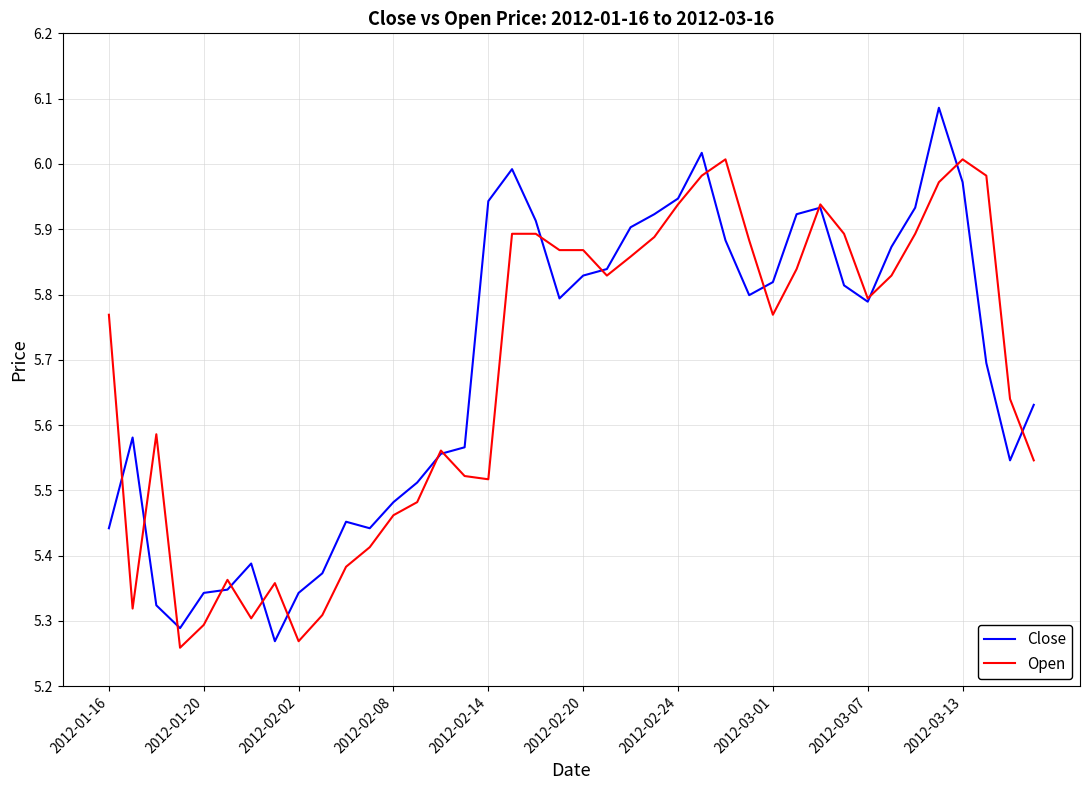

Which series has the widest spread of values?

Close